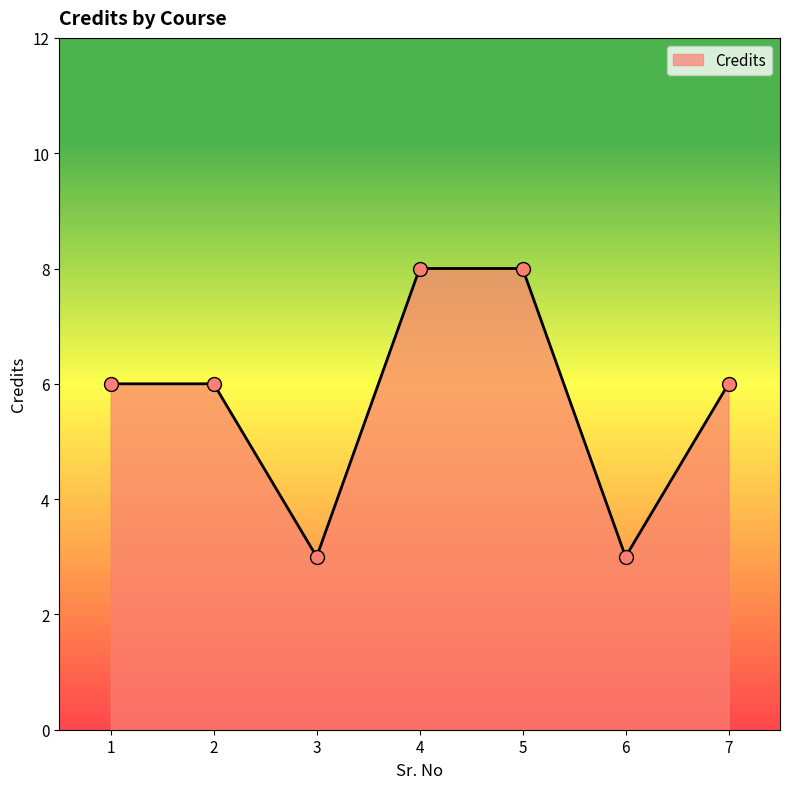

Approximately how many times larger is the value at 3 compared to 4?

0.4